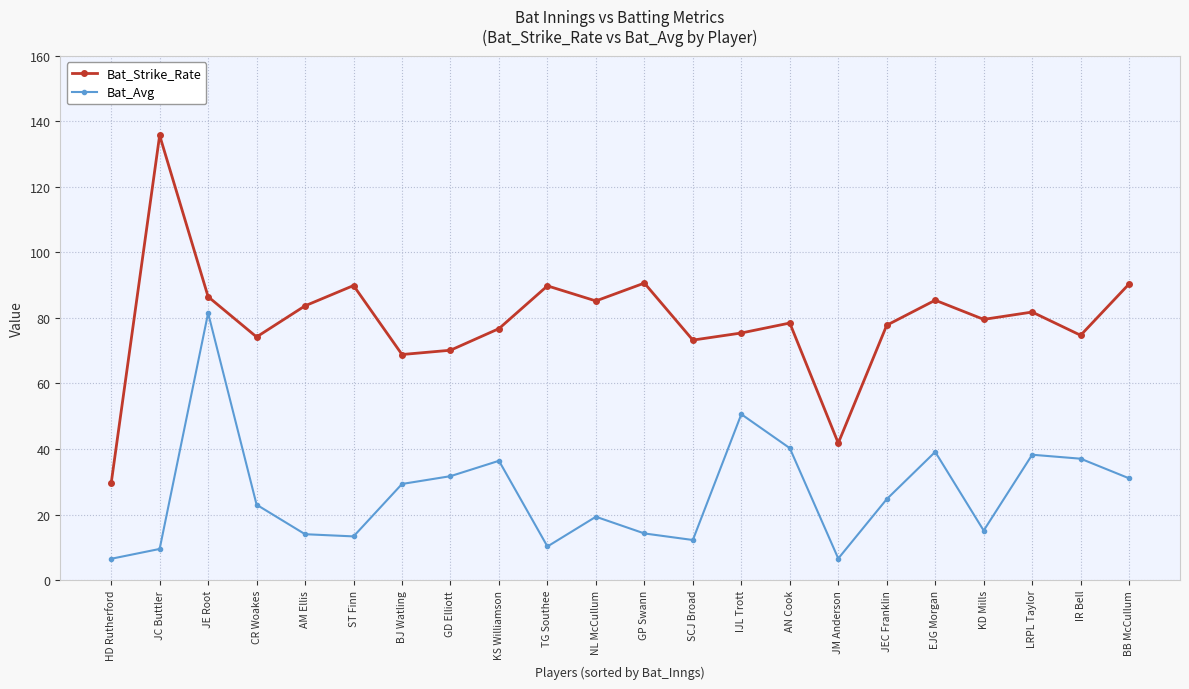

List the series in order of their peak value, highest first.

Bat_Strike_Rate, Bat_Avg